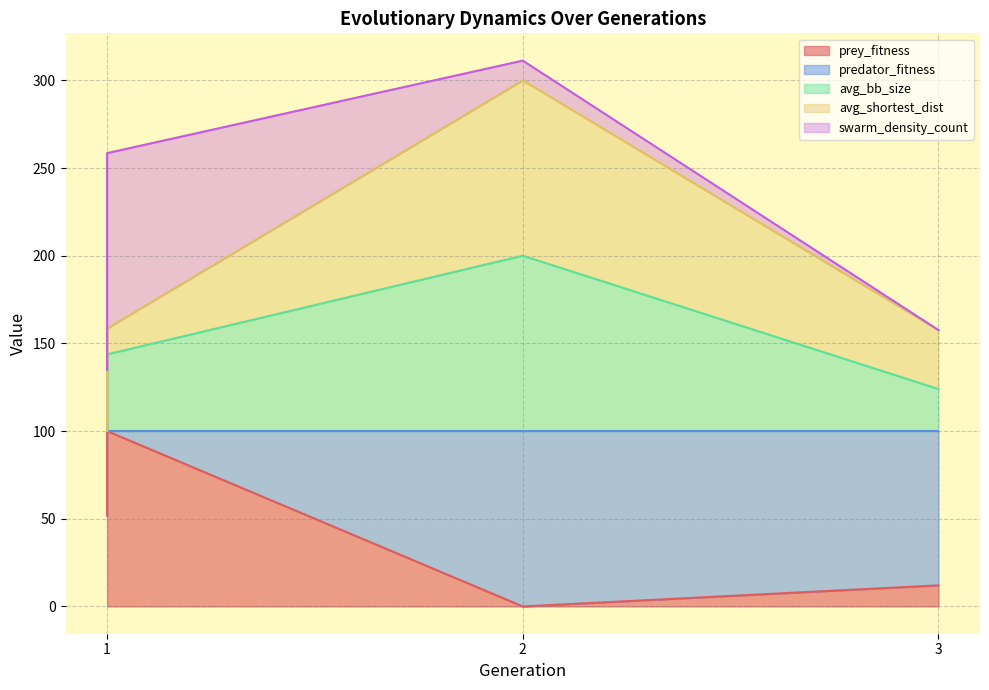

How many interior local valleys does the prey_fitness series have?

1